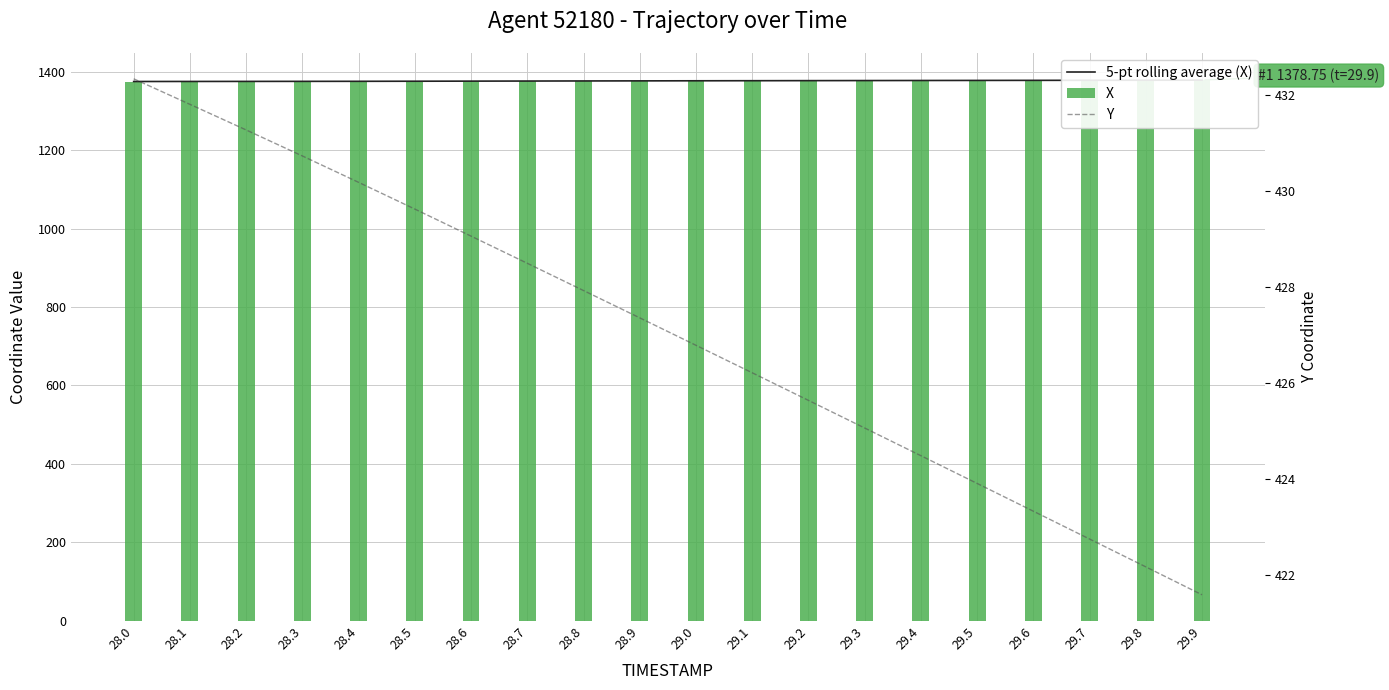

What position from the left is 28.7?

8